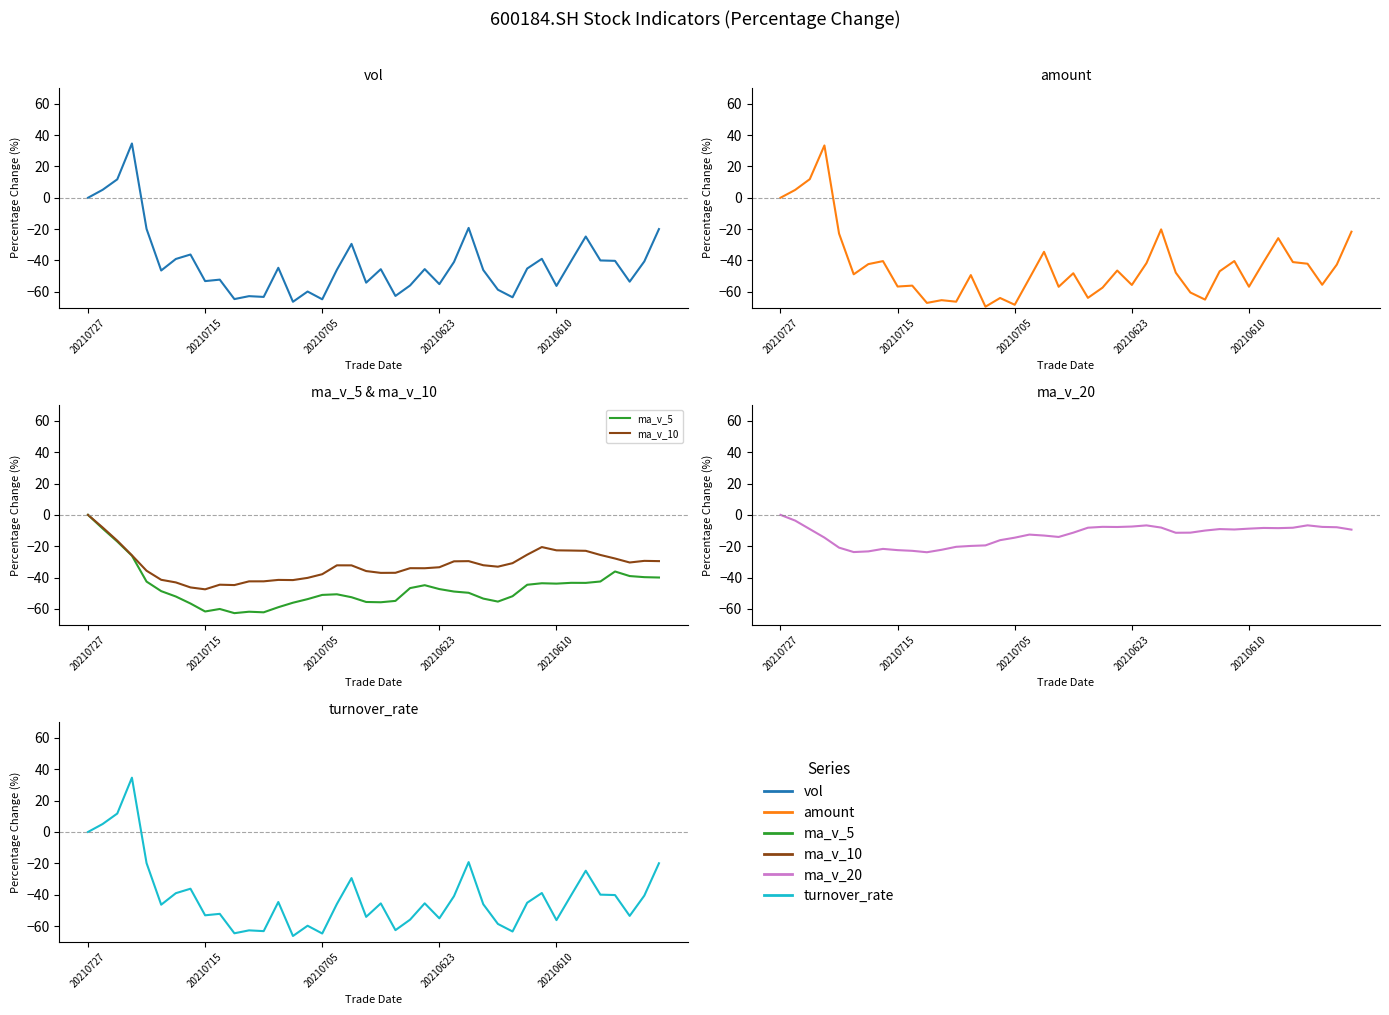

The vol series shows -17.3 at 25. True or false?

False